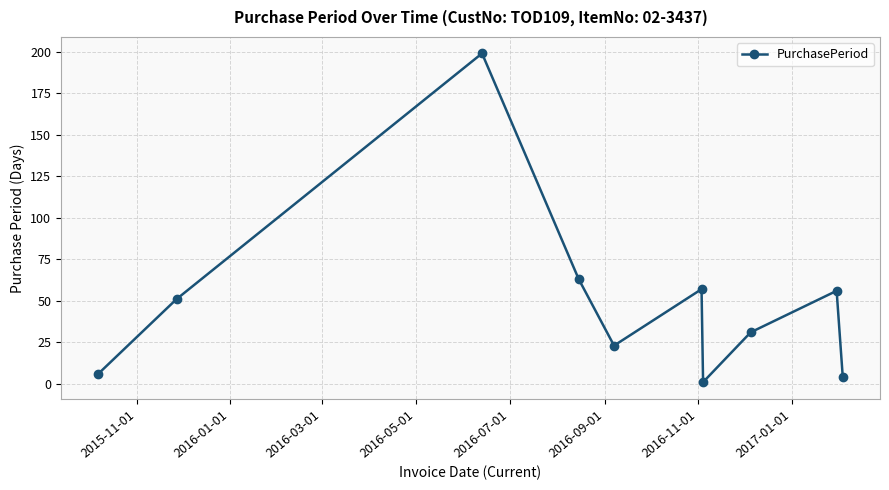

What is the average value?

49